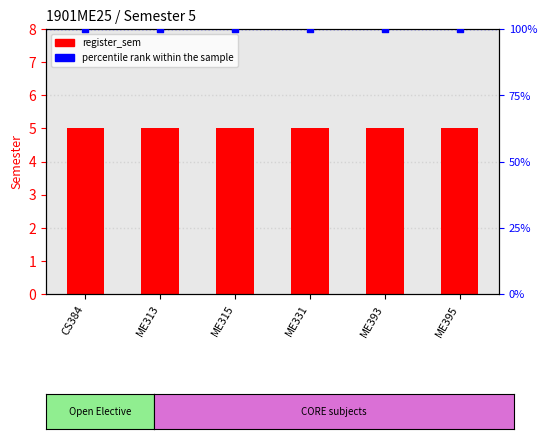

Which series reaches the minimum Y coordinate?

register_sem